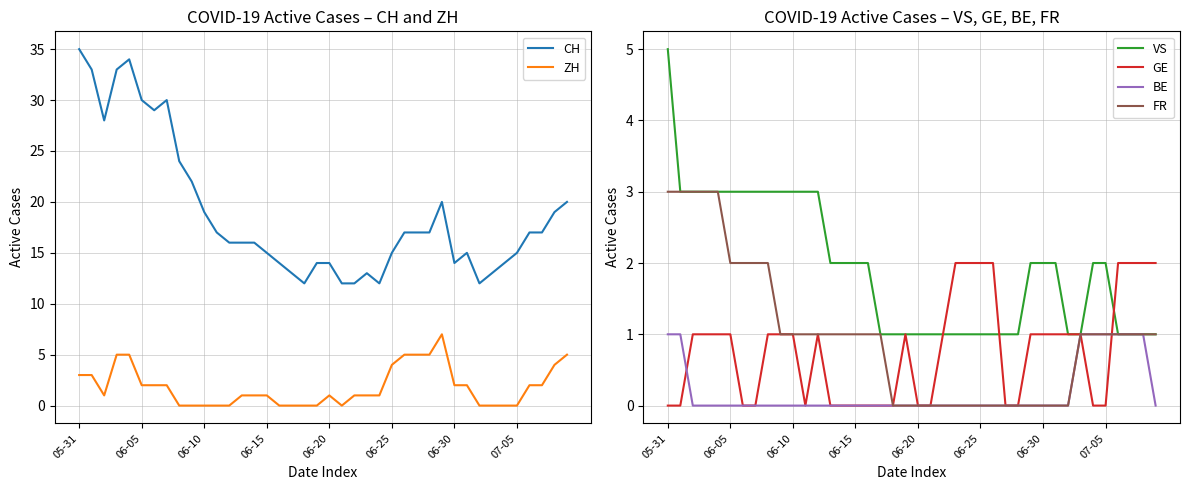

What is the highest value of the BE series?

1